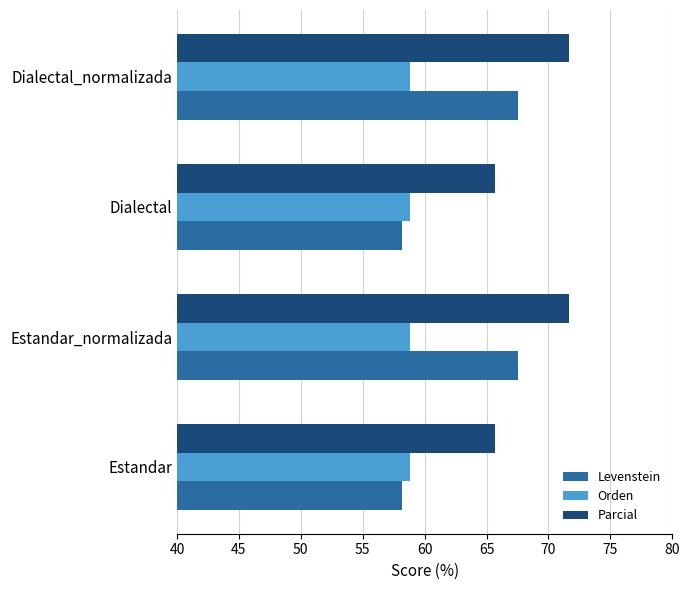

Is it true that Orden equals 31.4 at Dialectal?

False